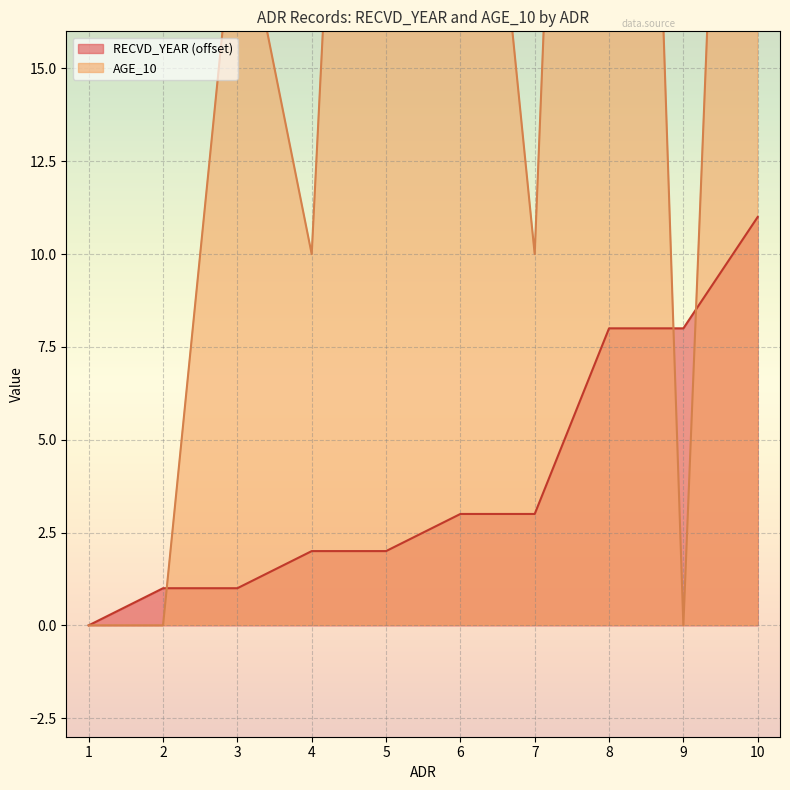

Reading left to right, transcribe all the data shown in this chart.

RECVD_YEAR: 1=0	2=1	3=1	4=2	5=2	6=3	7=3	8=8	9=8	10=11
AGE_10: 1=0	2=0	3=20	4=10	5=50	6=30	7=10	8=60	9=0	10=50